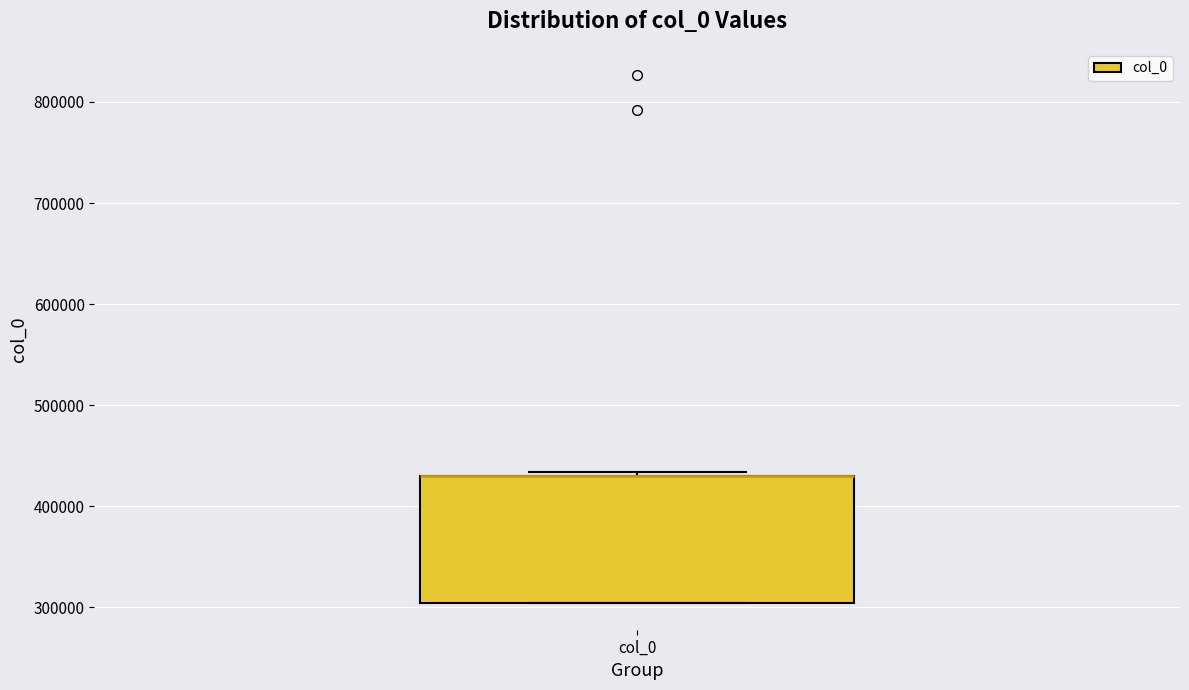

Where is the upper edge of the box for col_0 on the y-axis? The values are not printed on the chart, so give them approximately, as read against the axis.

430000